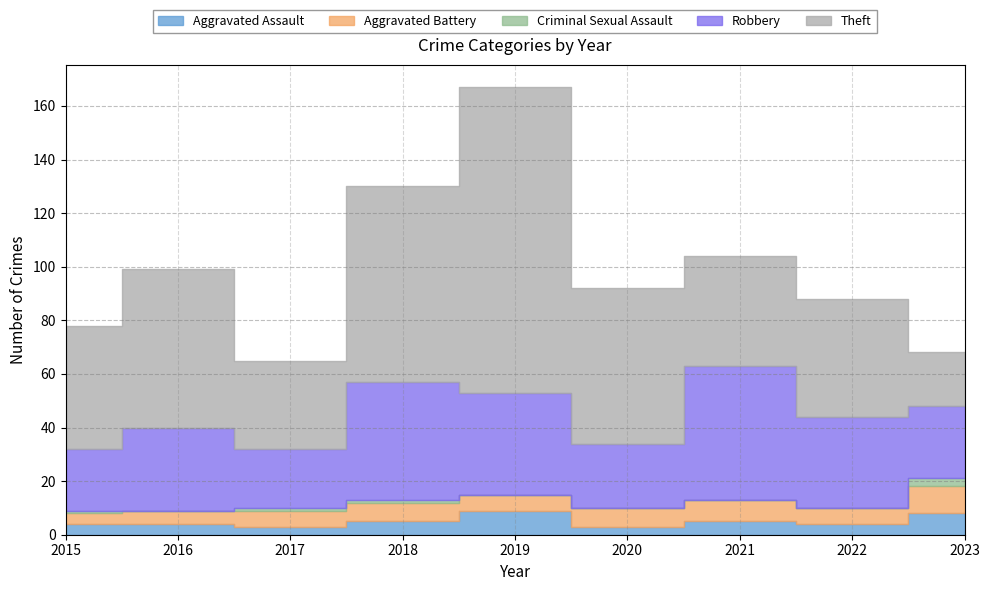

Count the number of categories in the chart.

9